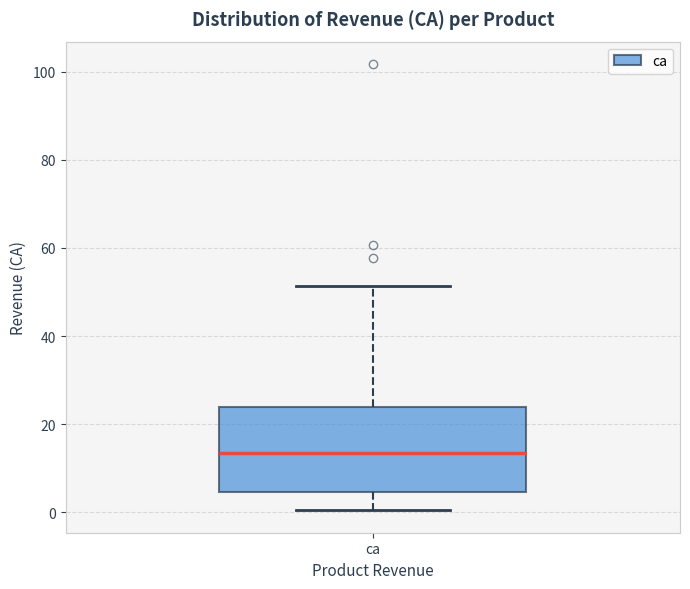

Read this box plot against the y-axis: the position of the median line, the range covered by the box, and the ends of both whiskers. The values are not printed on the chart, so give them approximately, as read against the axis.

median 14, box 4 to 24, whiskers 0 to 52